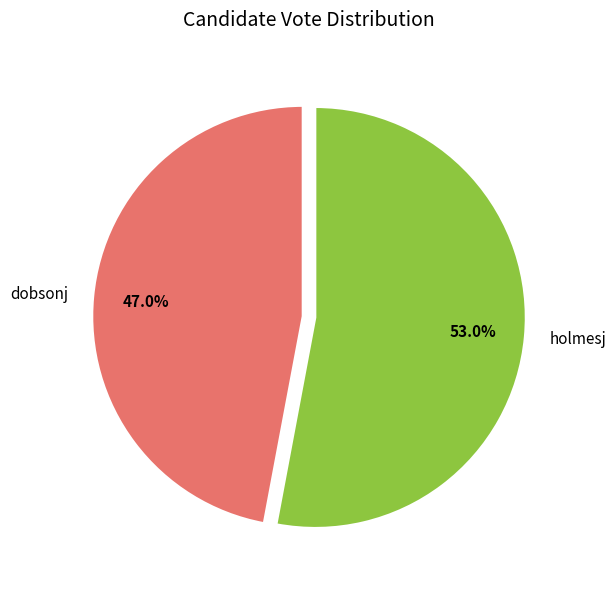

The dobsonj slice represents 47% of the pie. True or false?

True